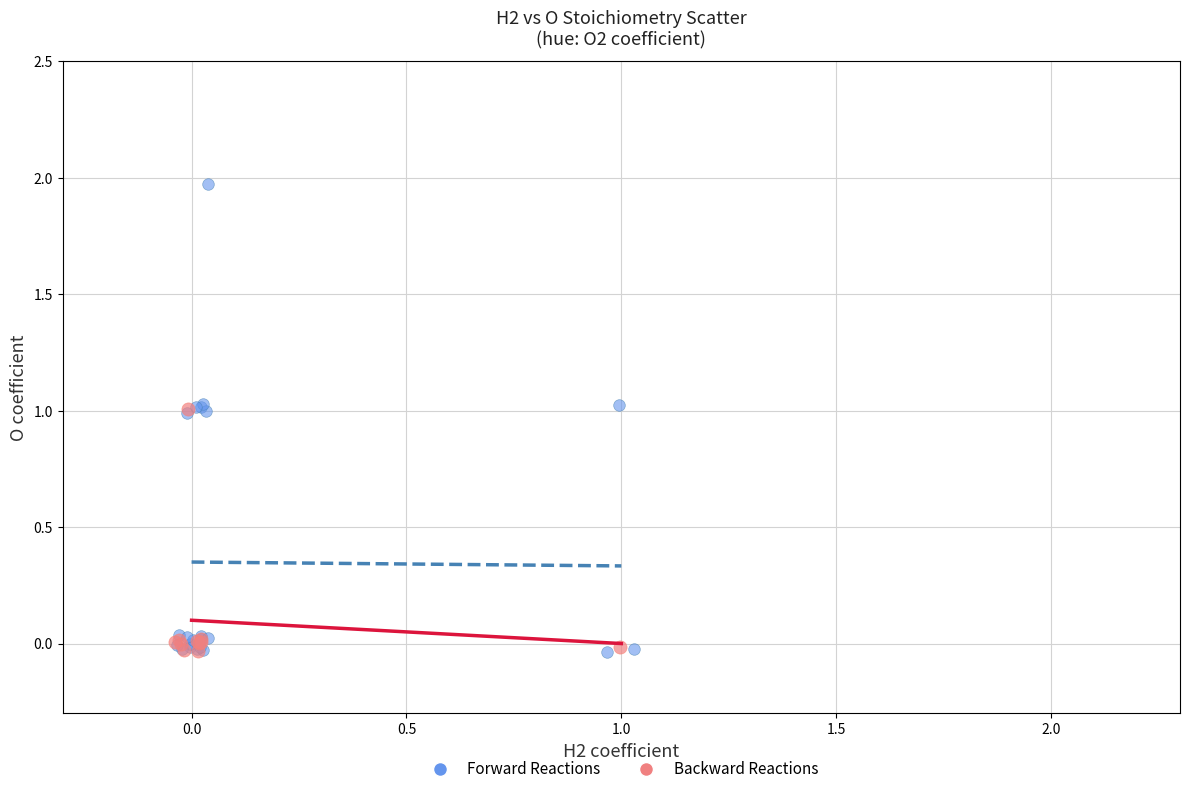

Which series contains the highest Y value?

Forward Reactions